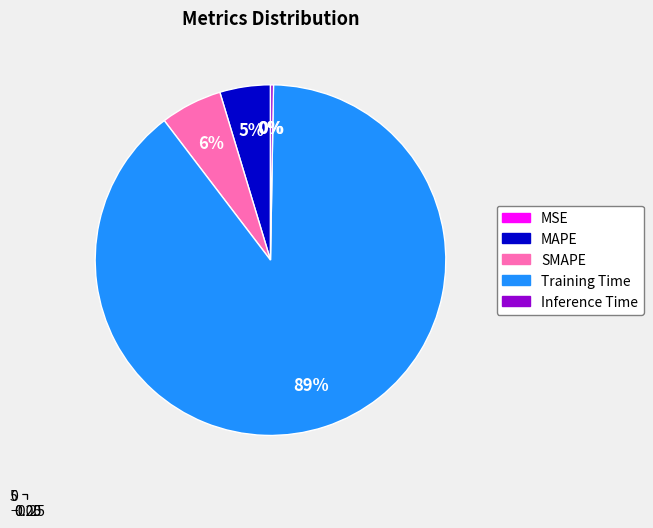

Which category has the smallest portion of the pie?

MSE